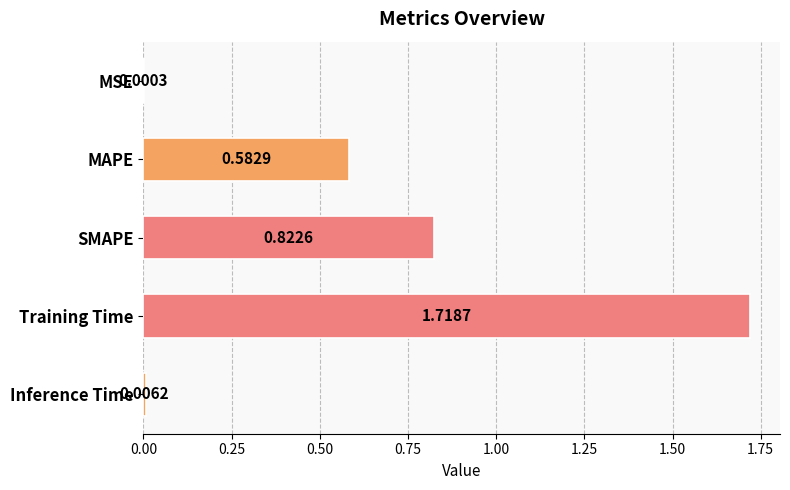

What is the sum of all values?

3.1